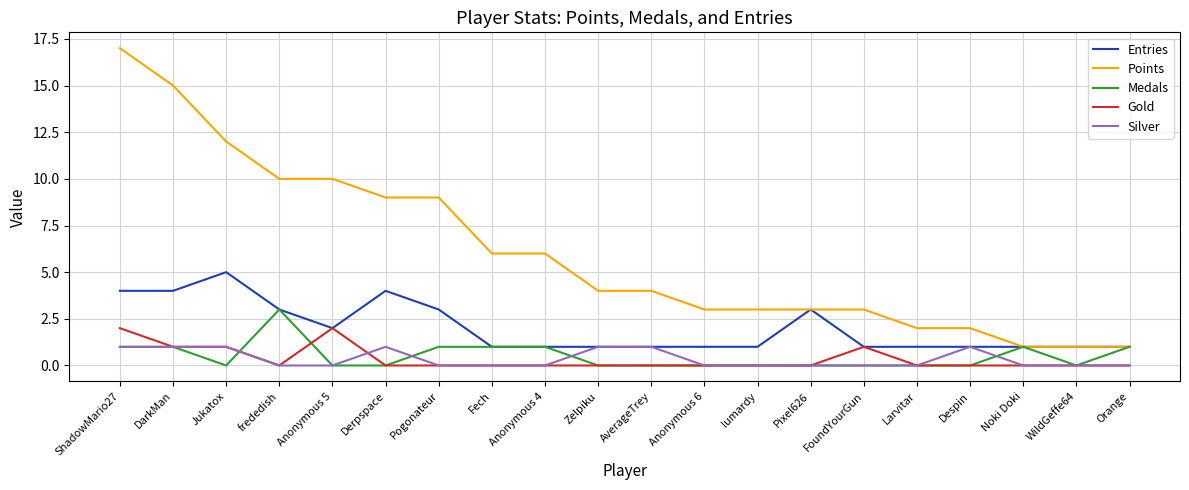

Reading left to right, transcribe all the data shown in this chart.

Entries: 4	4	5	3	2	4	3	1	1	1	1	1	1	3	1	1	1	1	1	1
Points: 17	15	12	10	10	9	9	6	6	4	4	3	3	3	3	2	2	1	1	1
Medals: 1	1	0	3	0	0	1	1	1	0	0	0	0	0	0	0	0	1	0	1
Gold: 2	1	1	0	2	0	0	0	0	0	0	0	0	0	1	0	0	0	0	0
Silver: 1	1	1	0	0	1	0	0	0	1	1	0	0	0	0	0	1	0	0	0